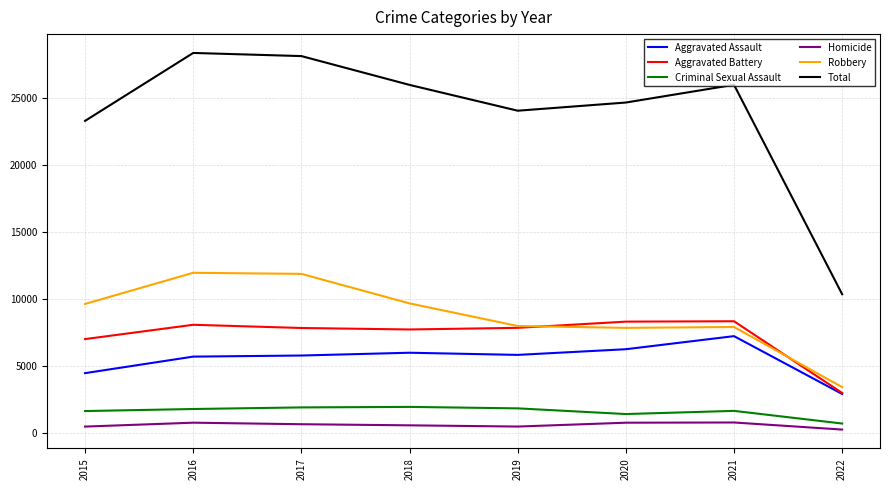

What value does the Robbery series have at 2016?

11960